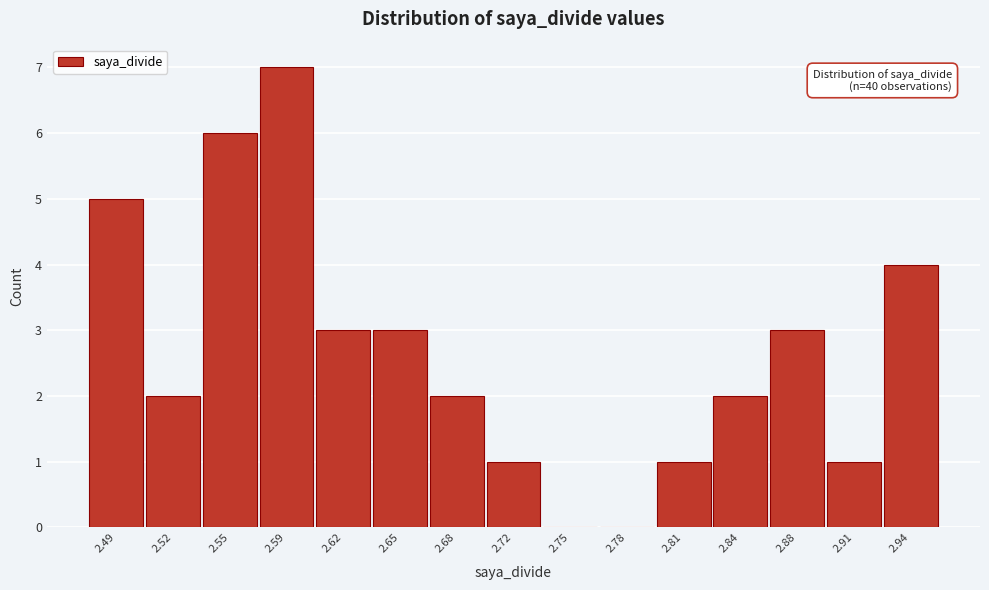

Reading right to left, extract all data points from this chart.

2.94=4	2.91=1	2.88=3	2.84=2	2.81=1	2.78=0	2.75=0	2.72=1	2.68=2	2.65=3	2.62=3	2.59=7	2.55=6	2.52=2	2.49=5